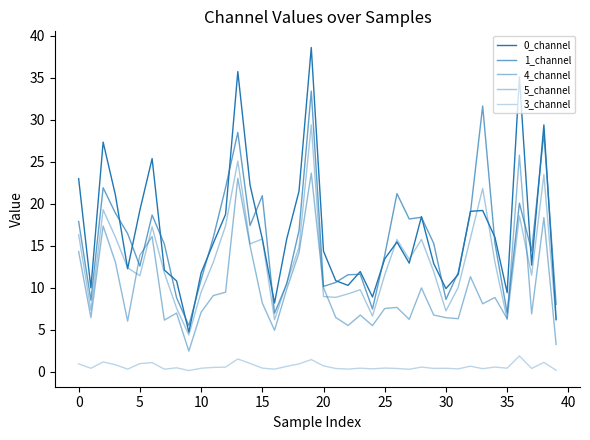

How many lines are shown in the chart?

5